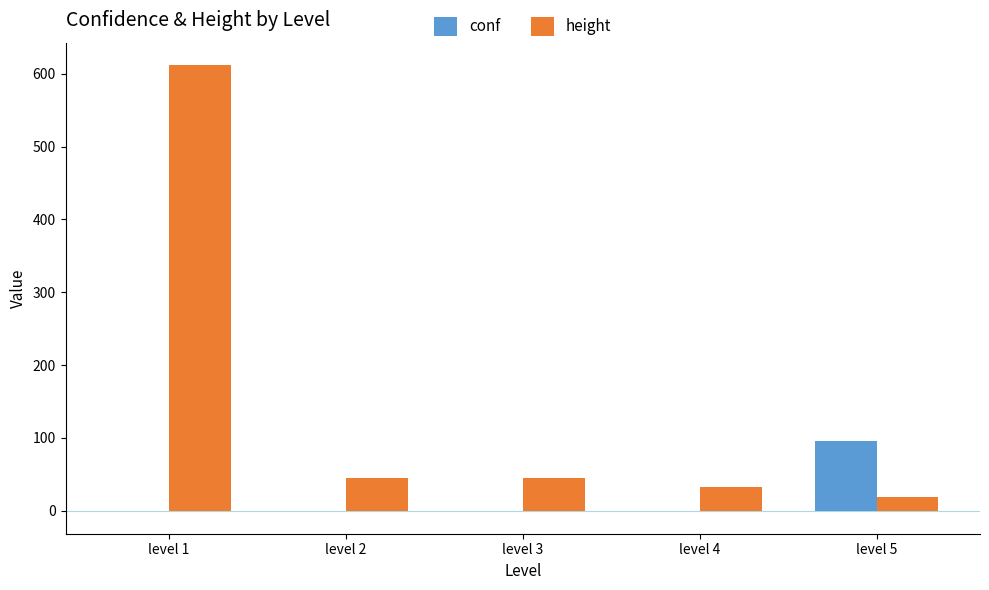

What is the approximate value of conf at level 5?

95.8